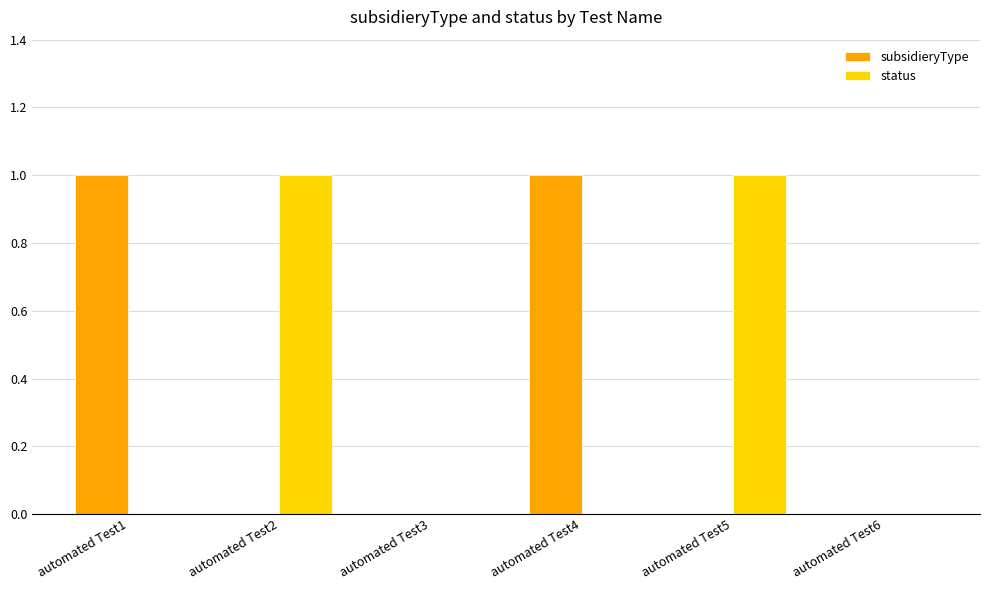

Which series changed the most between automated Test1 and automated Test6?

subsidieryType